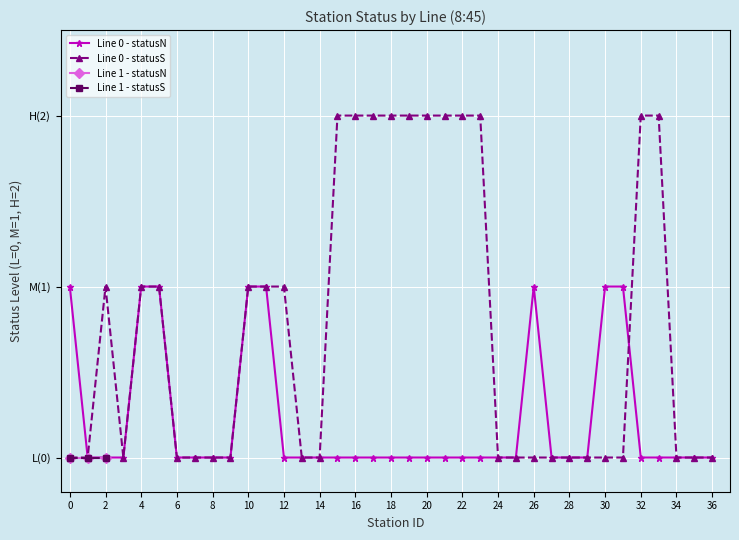

True or false: Line 1 - statusN and Line 1 - statusS cross at least once.

False